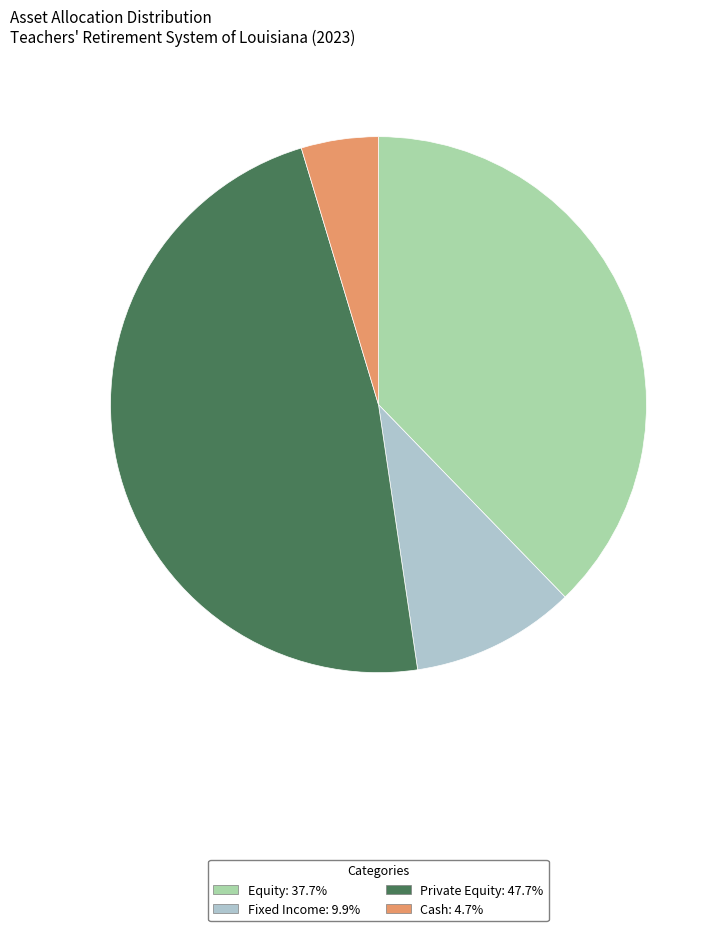

Does any single category account for the majority?

No